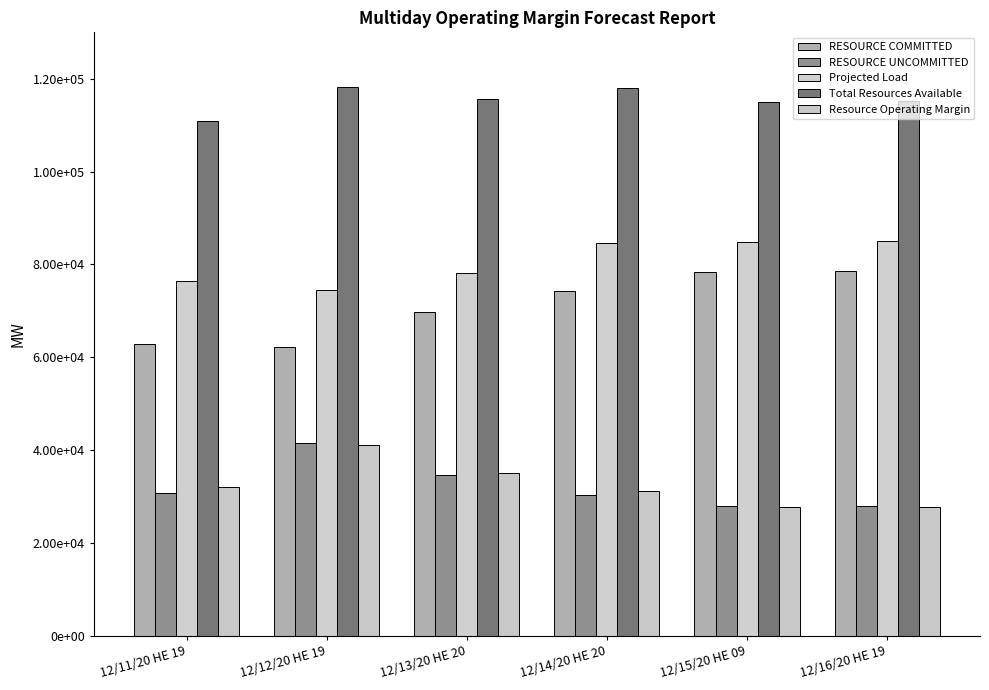

What is the difference between the maximum and minimum values in the RESOURCE UNCOMMITTED series?

13583.0